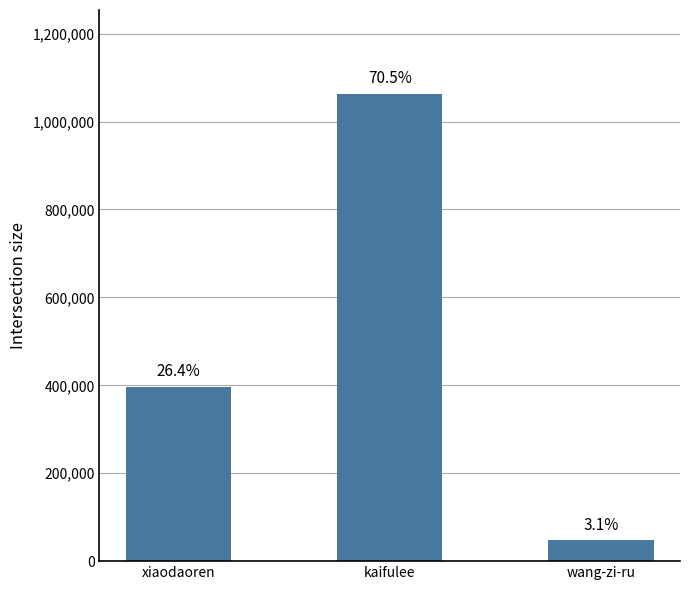

How many bars are there in total?

3